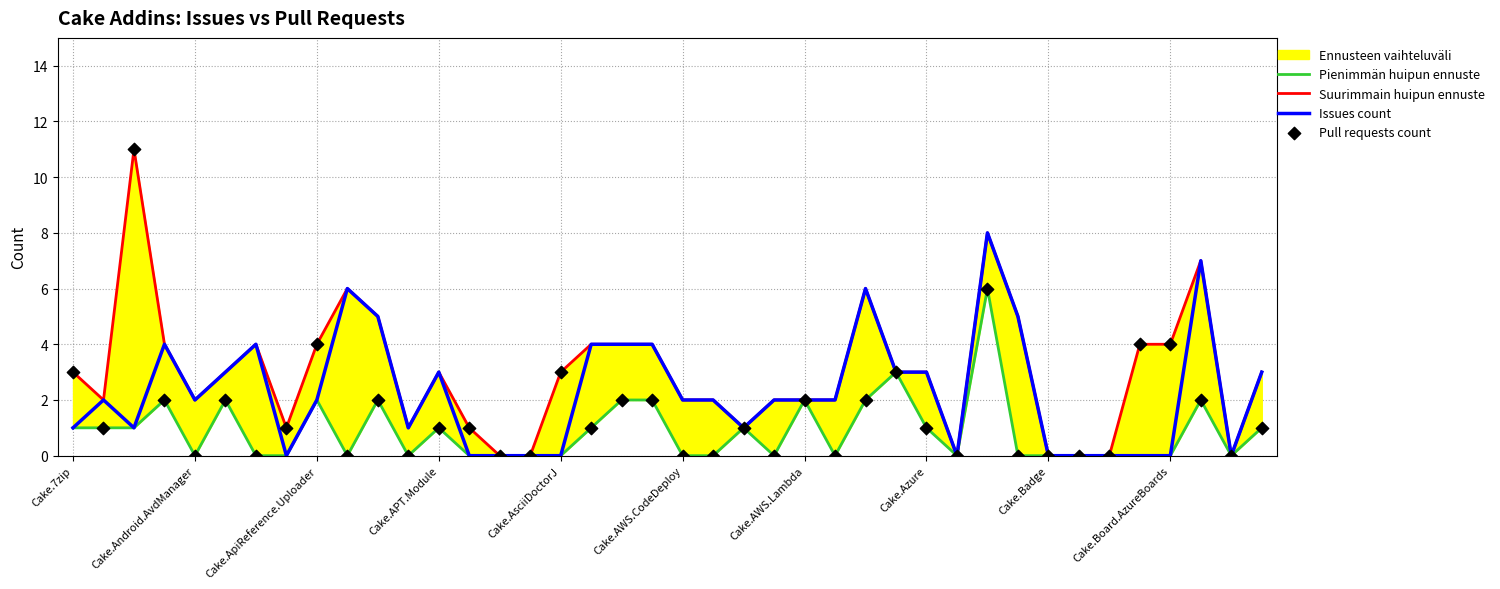

Which series reaches the maximum Y coordinate?

Suurimmain huipun ennuste